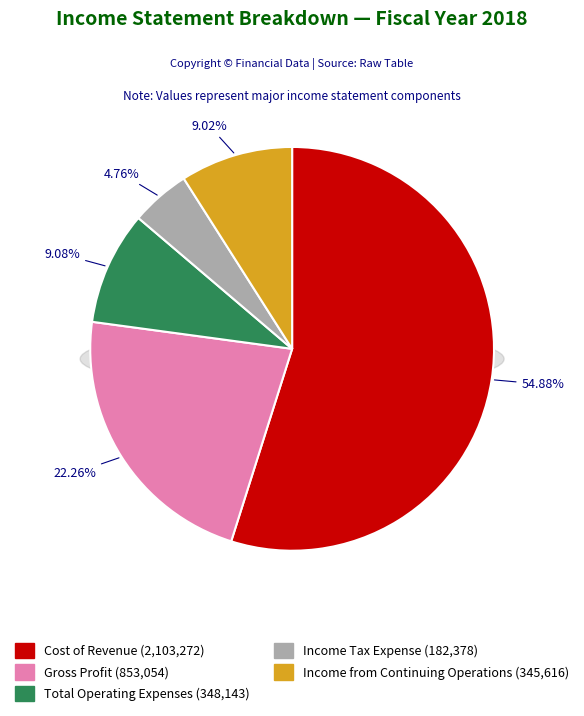

Count the number of slices in the pie.

5